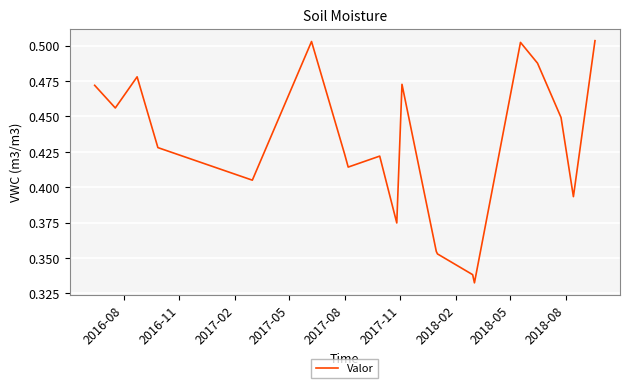

Is this an area chart (filled region under the line)?

No